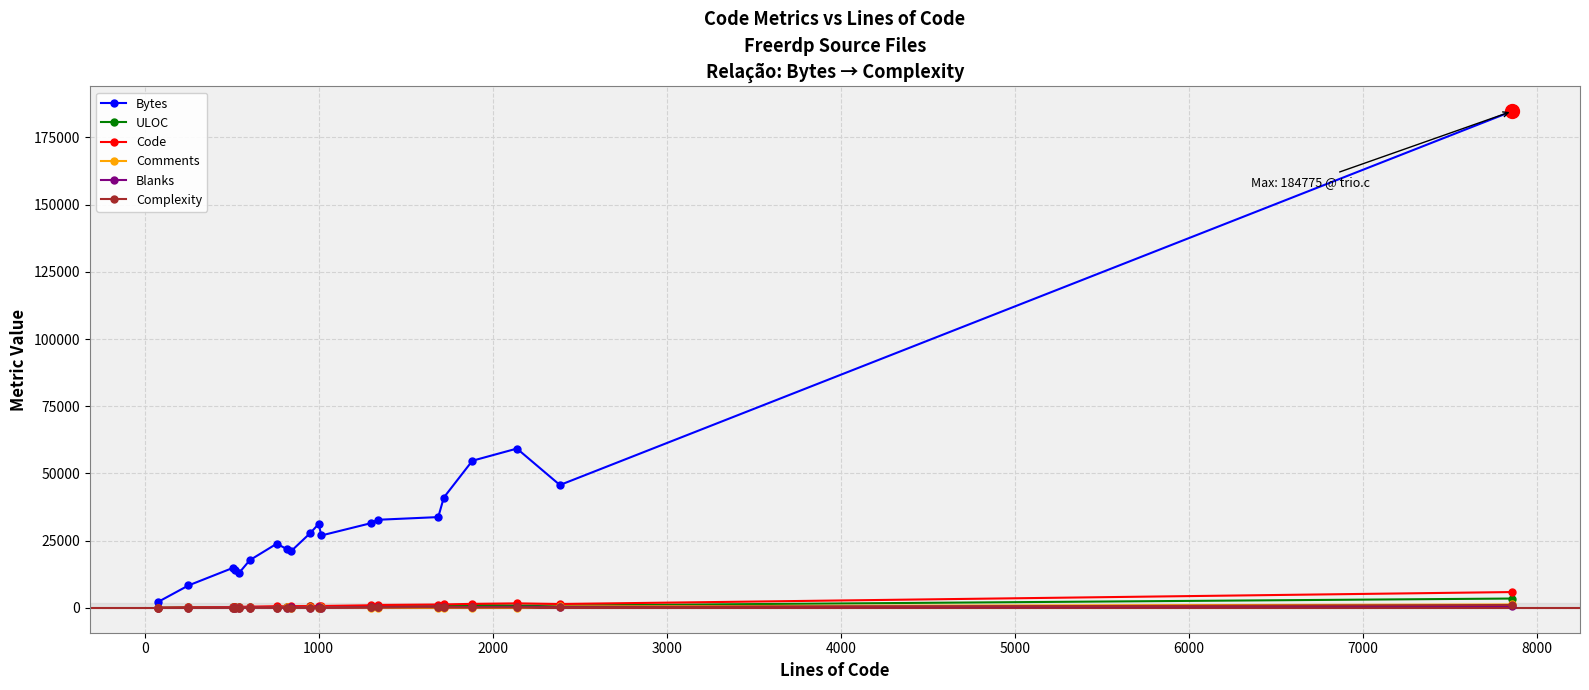

Which series has the widest spread of values?

Bytes